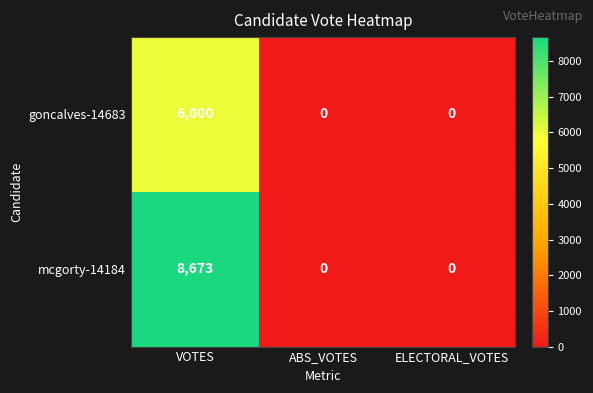

What is the spread (max minus min) of values at VOTES?

2673